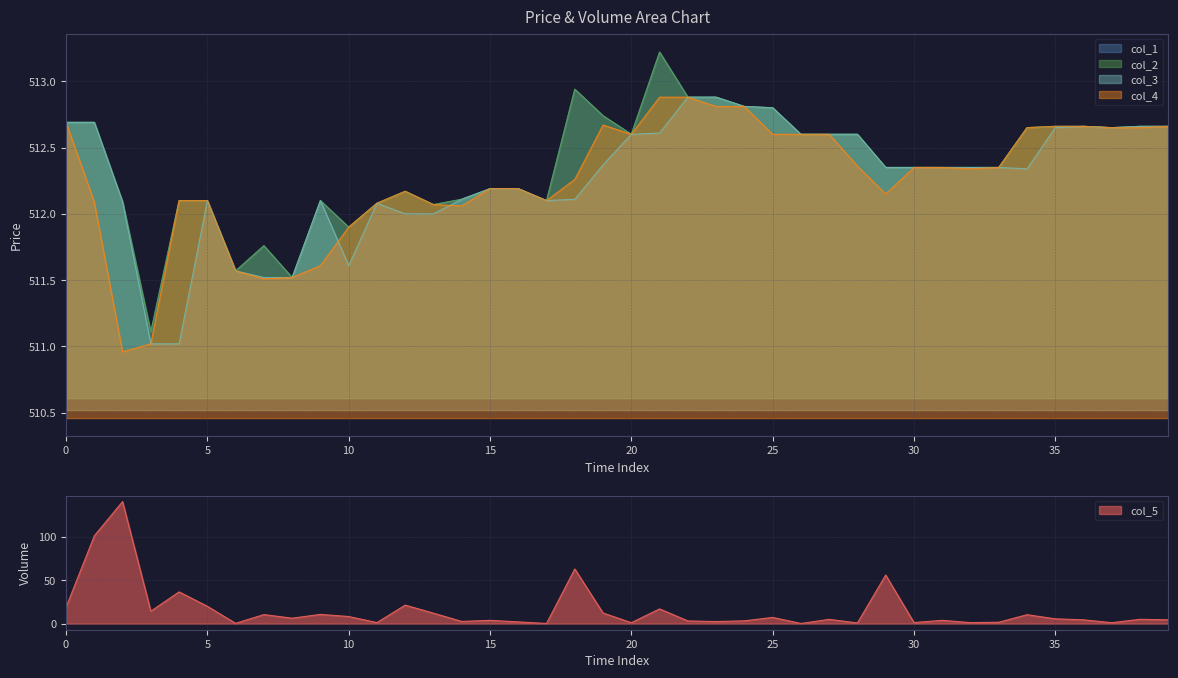

The value of col_3 at 10 is 511.6. True or false?

True